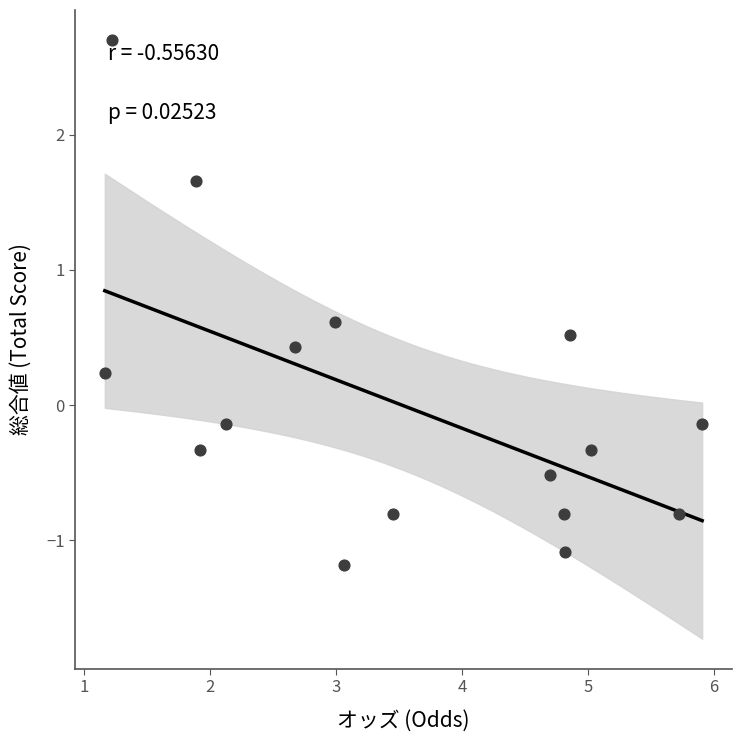

What is the range of X values (max minus min)?

4.7